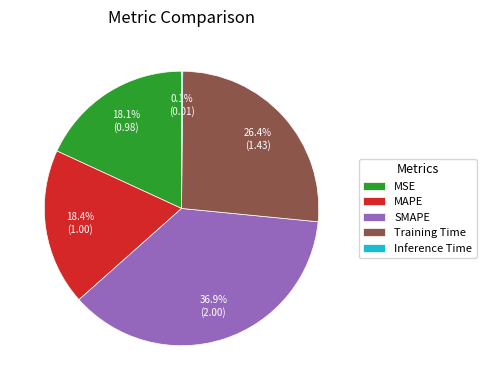

Is the sum of MAPE and Training Time greater than half?

No